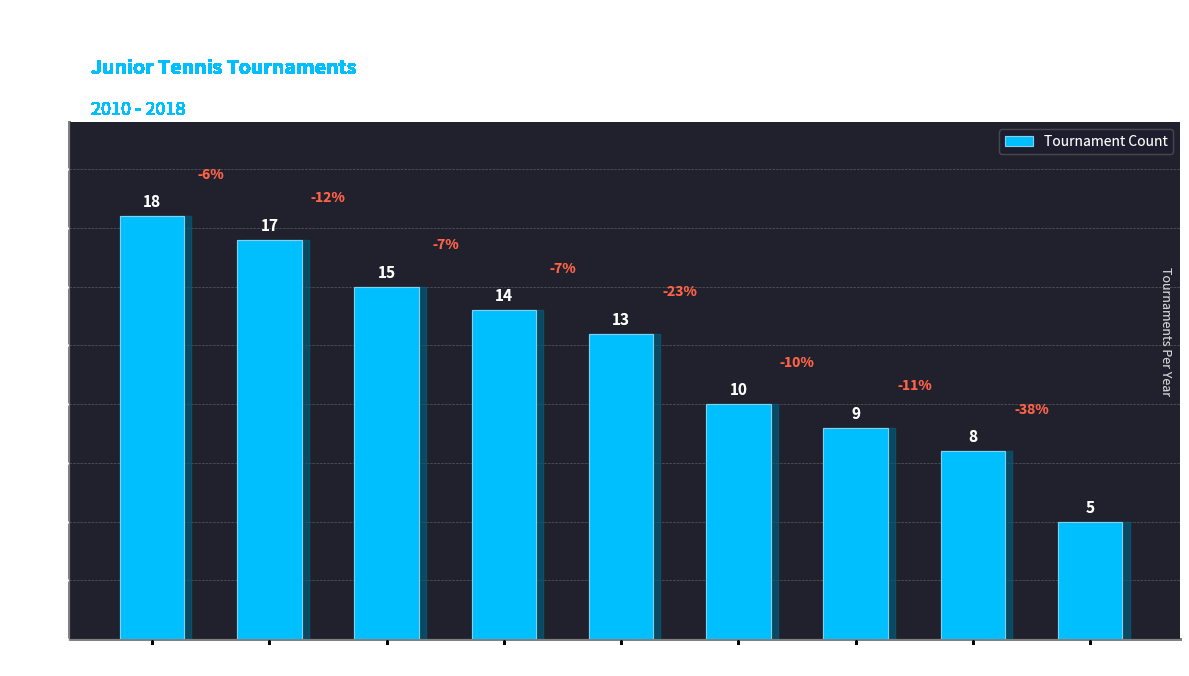

Is it true that the value at 2012 is 6?

False